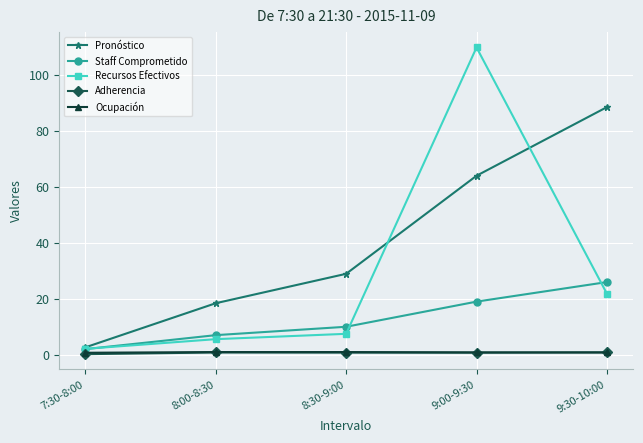

True or false: Staff Comprometido has more than 0 points higher than both neighbors.

False